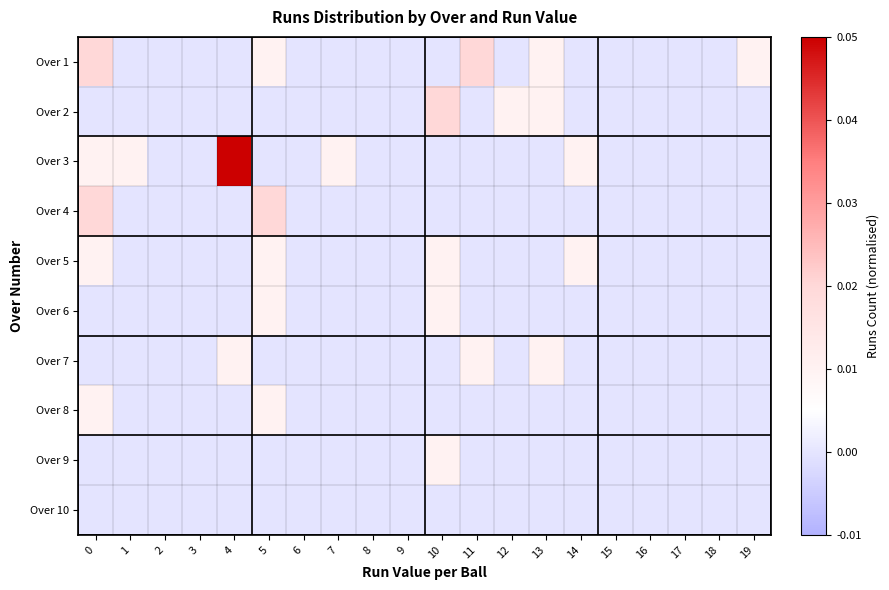

Which series has the largest range (max minus min)?

Over 3